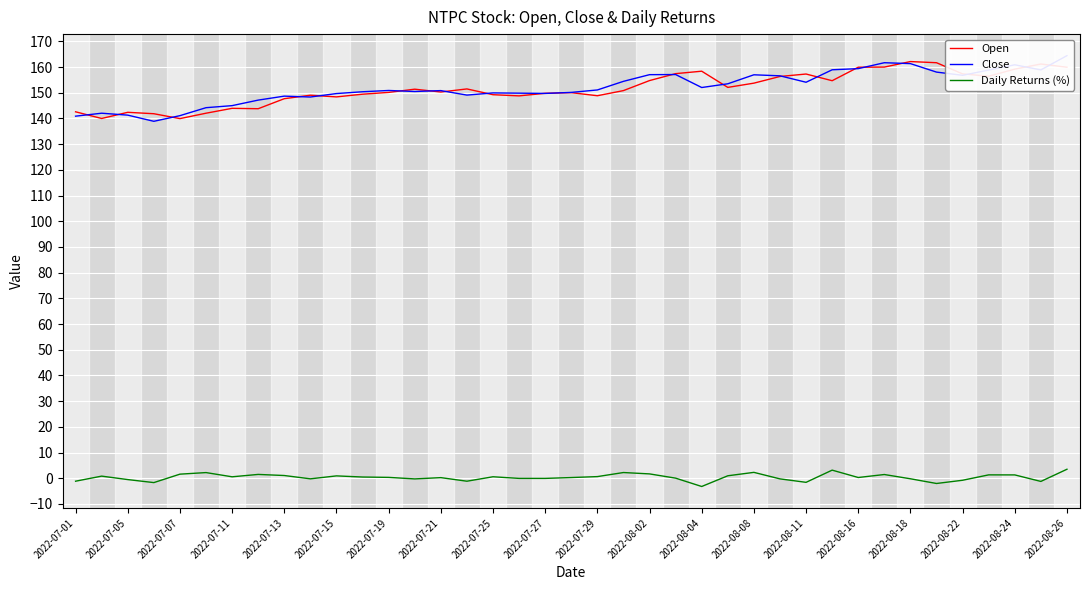

How many interior local peaks does the Open series have?

10